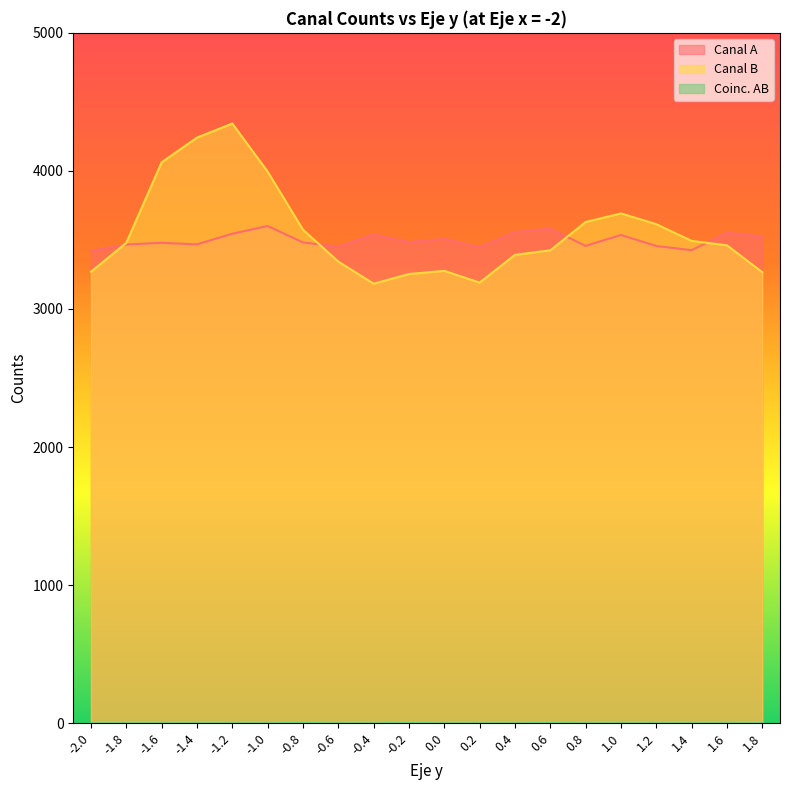

At which category is the sum across all series the highest?

-1.2